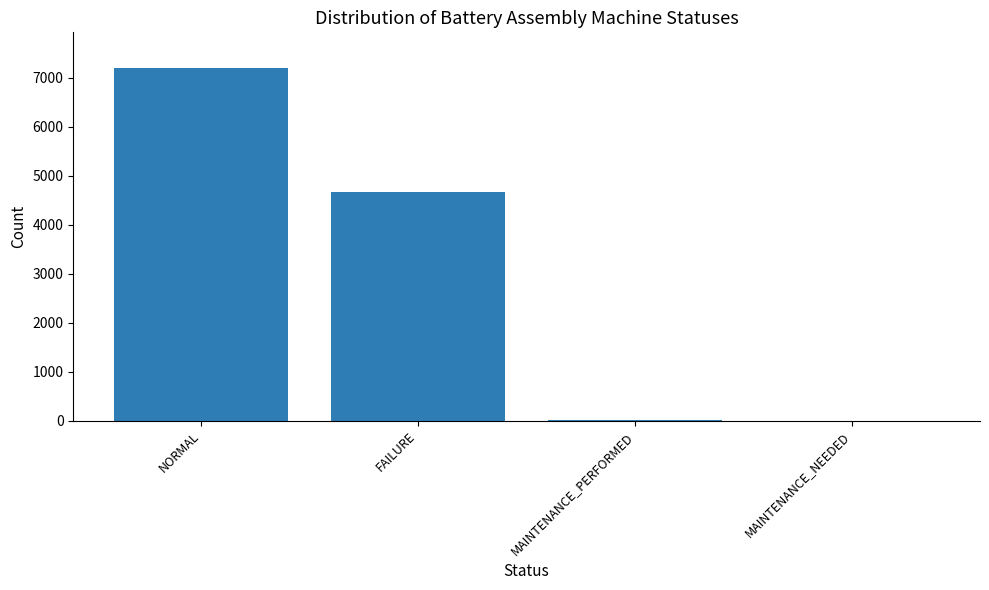

Which has a higher value, FAILURE or MAINTENANCE_NEEDED?

FAILURE